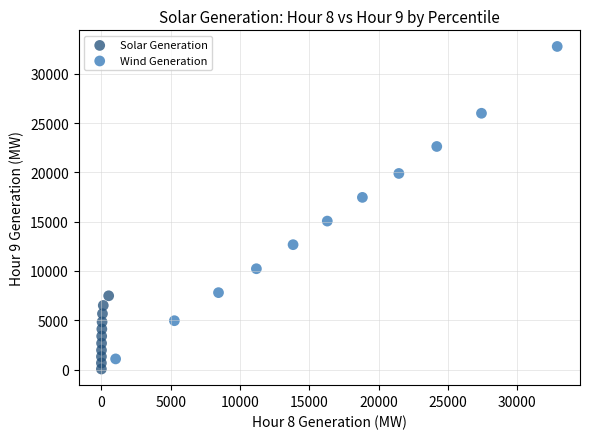

Which series reaches the maximum Y coordinate?

Wind Generation